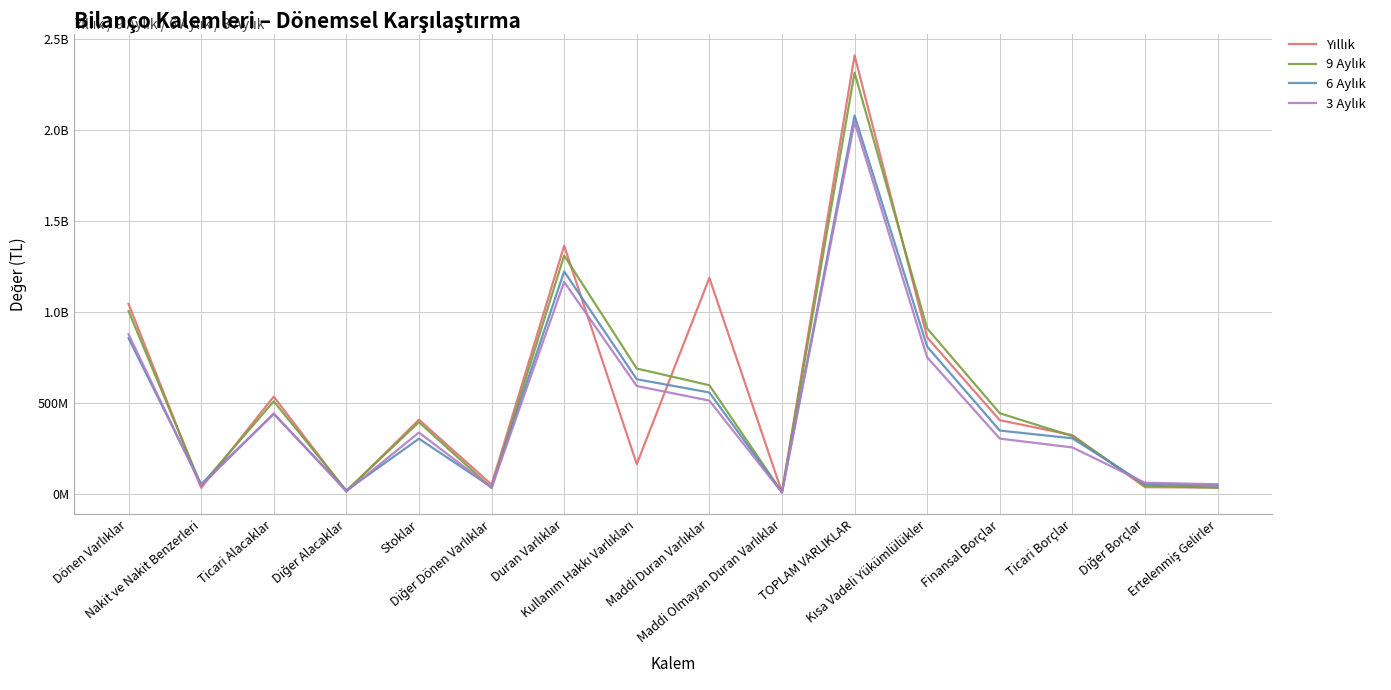

Between Ticari Alacaklar and Ertelenmiş Gelirler, which is larger?

Ticari Alacaklar